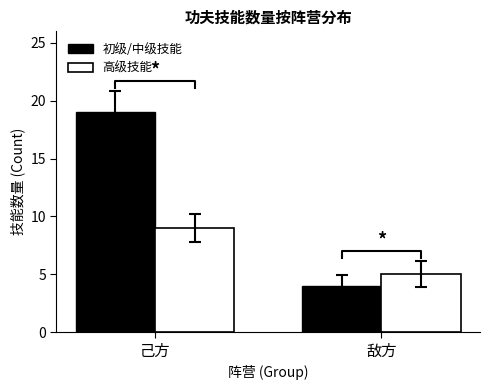

Reading left to right, transcribe all the data shown in this chart.

初级/中级技能: 己方=19	敌方=4
高级技能: 己方=9	敌方=5